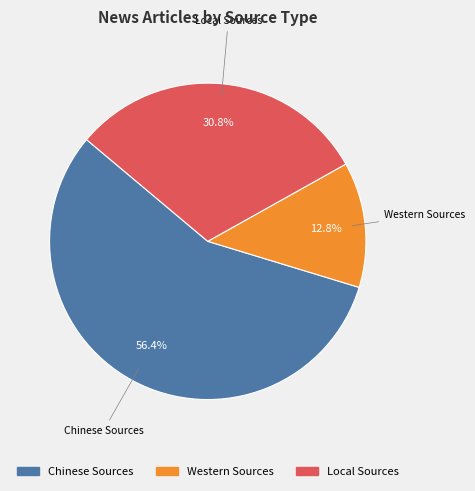

Which category has the smallest portion of the pie?

Western Sources